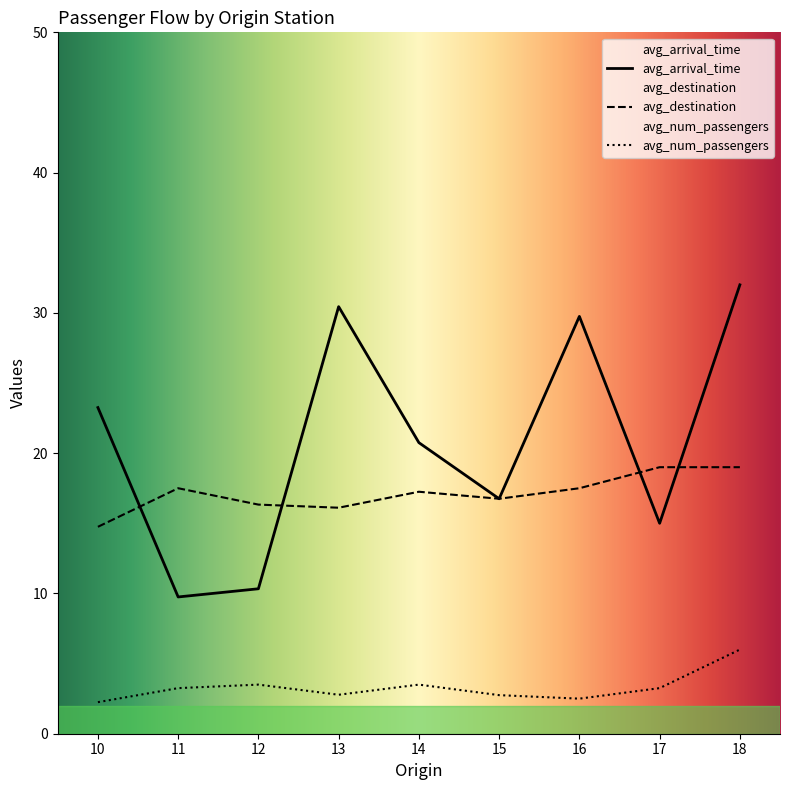

What is the value of the avg_arrival_time point at the 1st from the left?

23.0